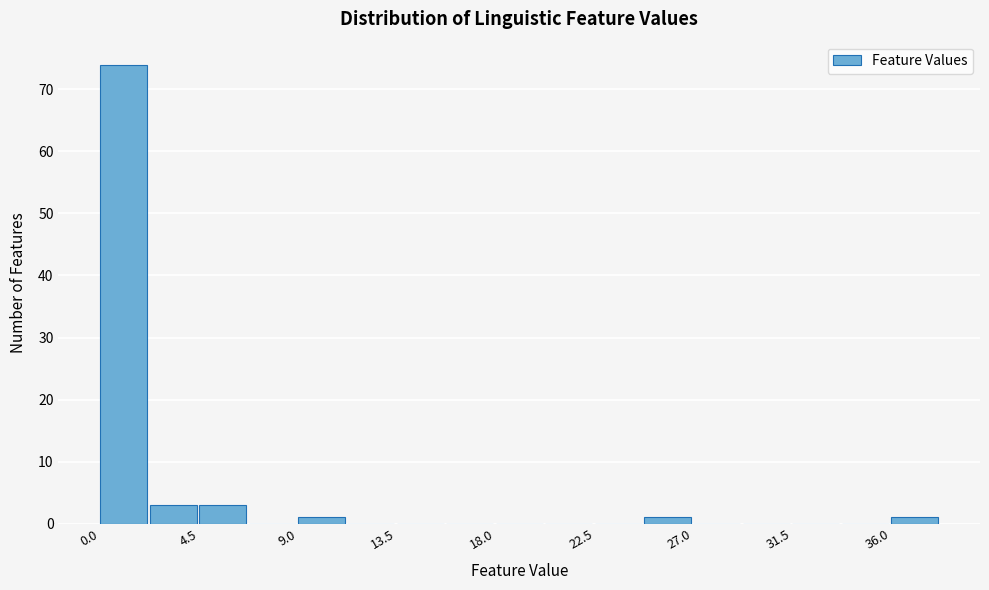

Reading left to right, list every bar in this chart as the range it spans on the x-axis followed by its height. Neither the bar edges nor the heights are printed on the chart, so give them approximately, as read against the axes.

0.0 to 2.0: 74
2.0 to 4.5: 3
4.5 to 6.5: 3
6.5 to 9.0: 0
9.0 to 11.0: 1
11.0 to 13.5: 0
13.5 to 15.5: 0
15.5 to 18.0: 0
18.0 to 20.0: 0
20.0 to 22.5: 0
22.5 to 24.5: 0
24.5 to 27.0: 1
27.0 to 29.0: 0
29.0 to 31.5: 0
31.5 to 33.5: 0
33.5 to 36.0: 0
36.0 to 38.0: 1